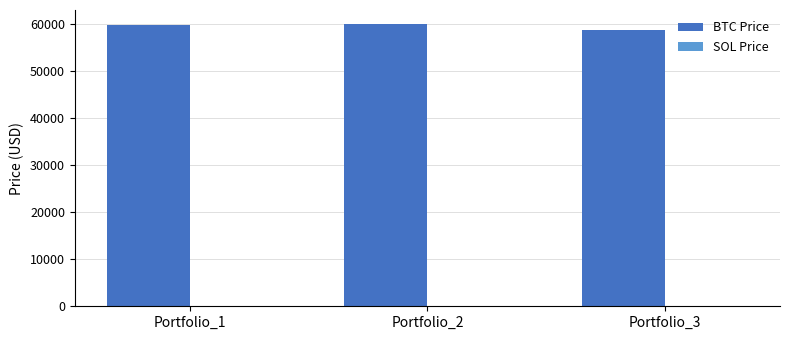

Which series has the largest total across all categories?

BTC Price